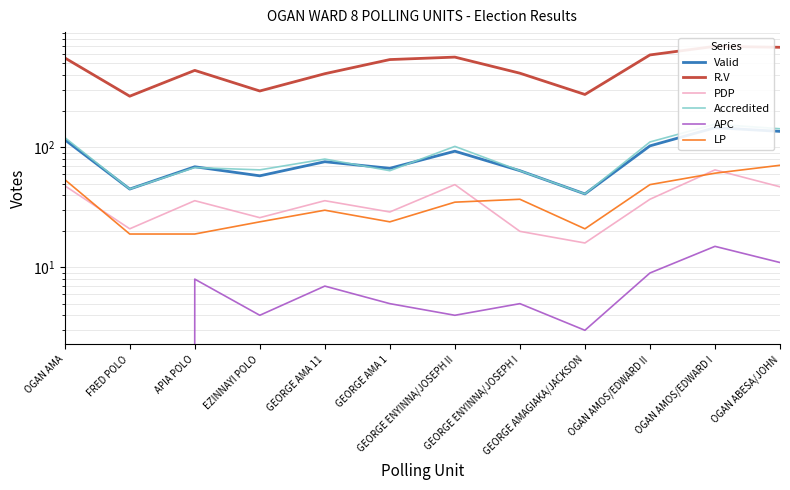

At which label does Accredited reach its peak?

OGAN AMOS/EDWARD I